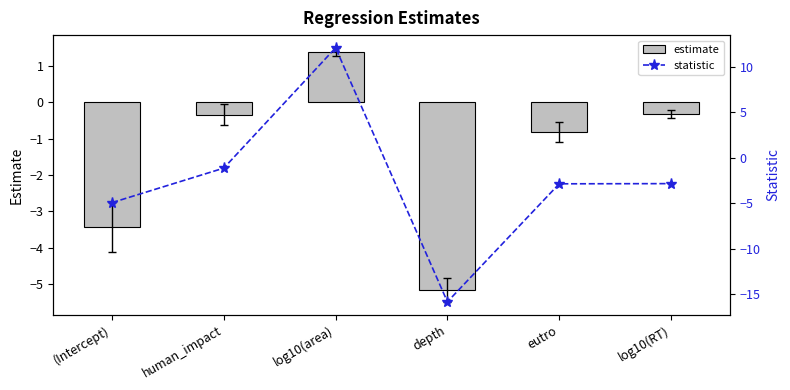

The value of estimate at eutro is -0.8. True or false?

True